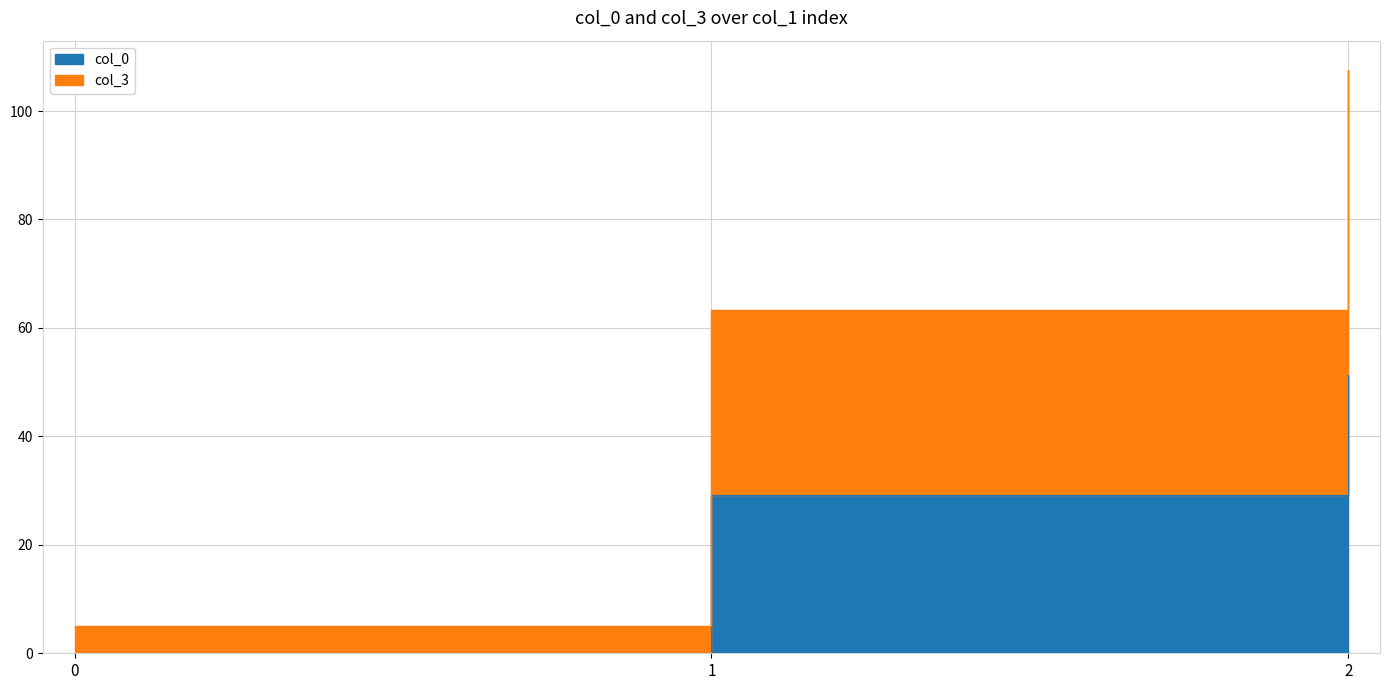

Which label corresponds to the largest value in the chart?

2